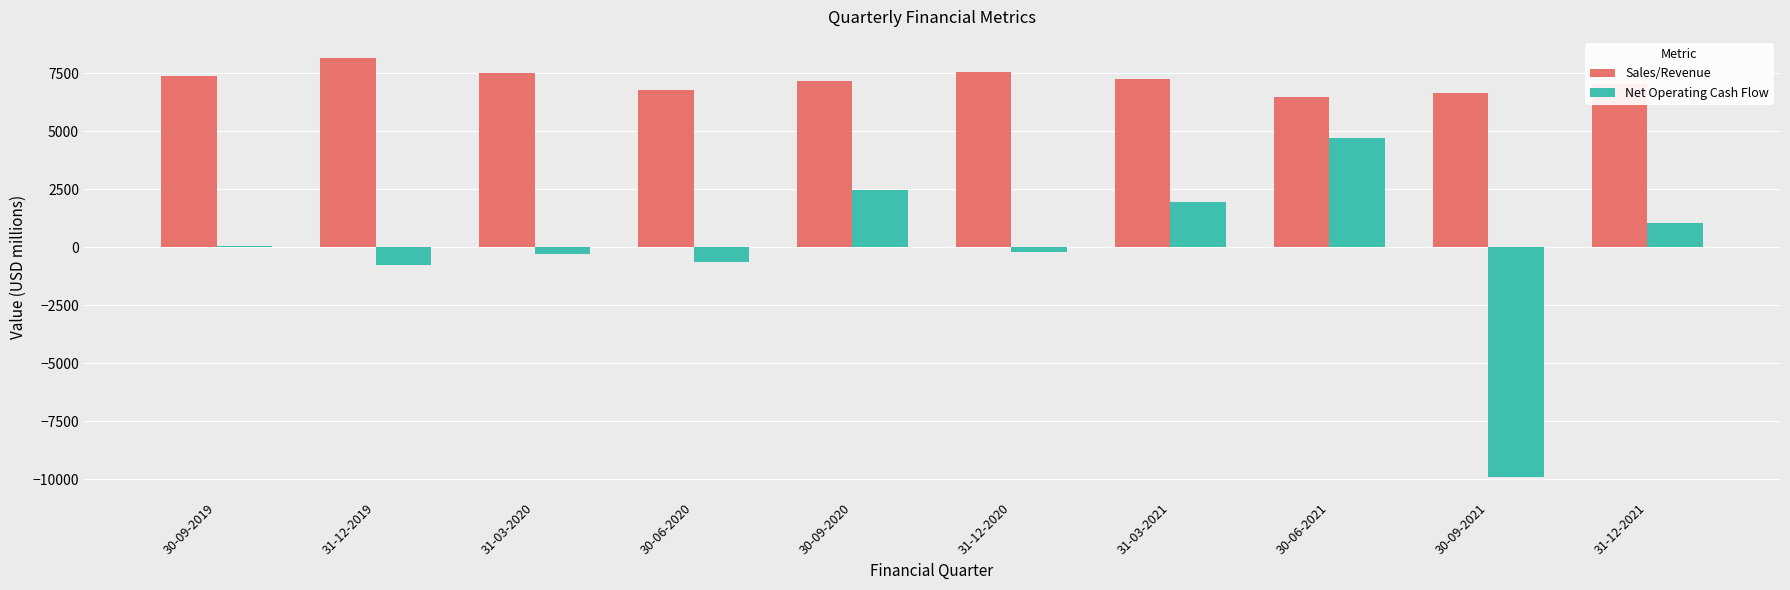

What is the label of the 10th bar from the right?

30-09-2019